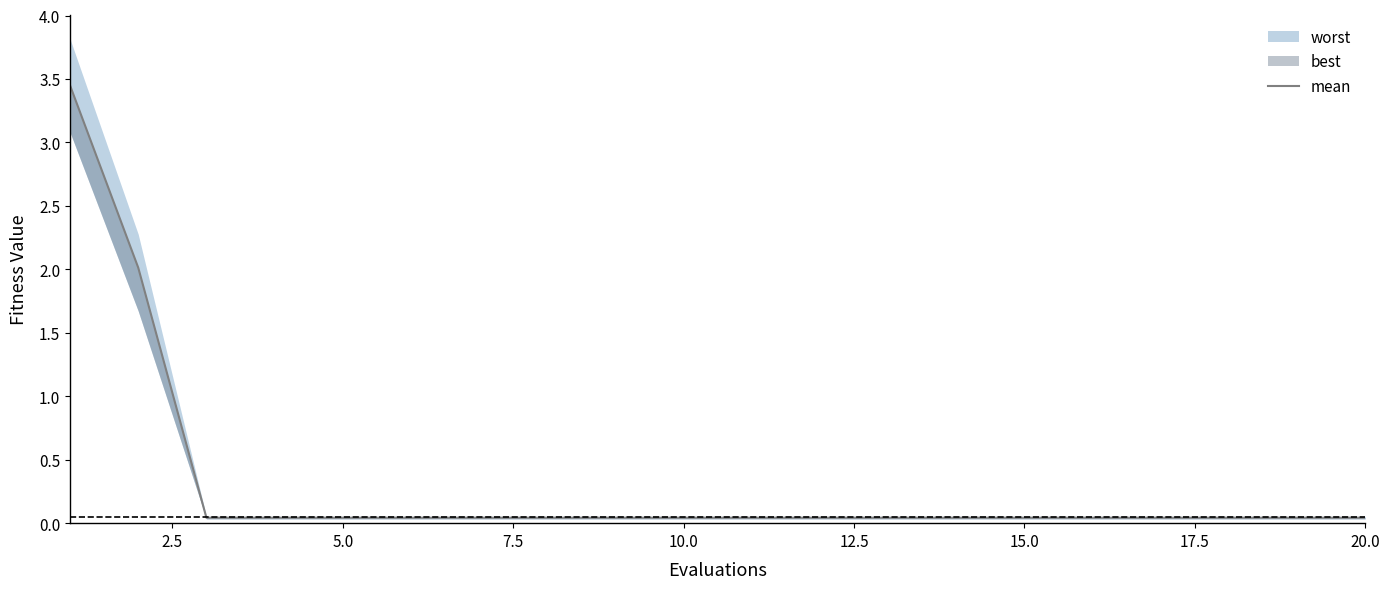

The chart shows a value of 0.0 at 10.0. True or false?

True